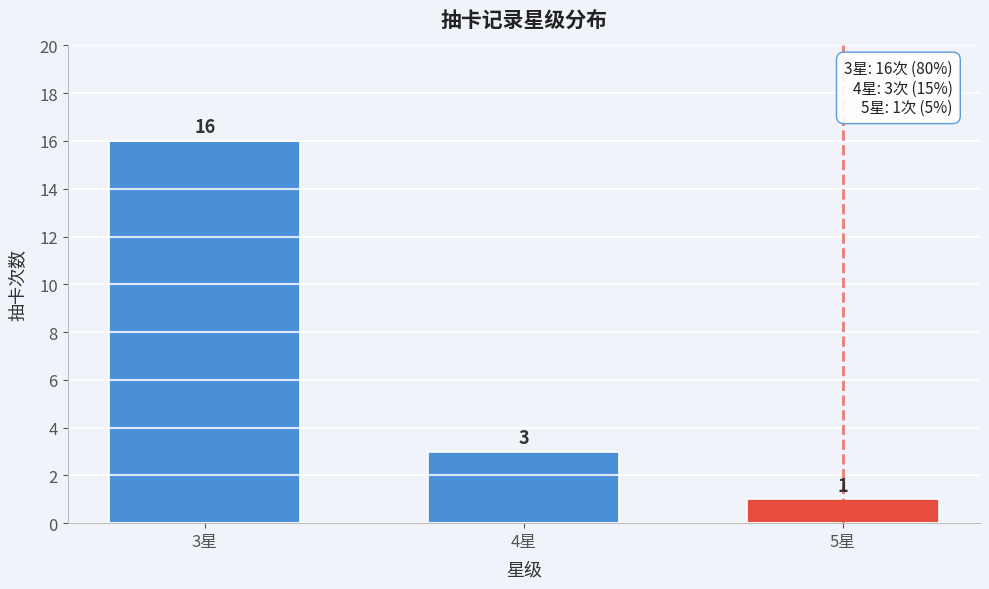

Reading left to right, what are all the values shown in this chart?

3星=16	4星=3	5星=1